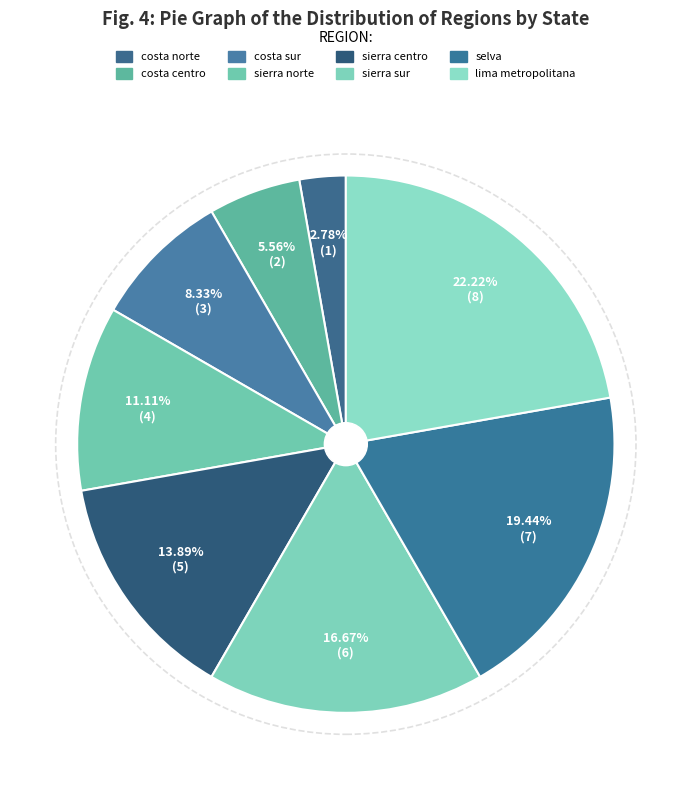

What is the largest slice in the pie chart?

lima metropolitana